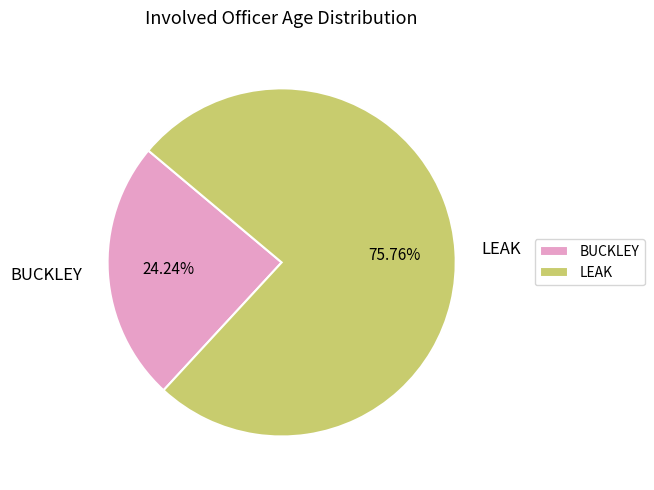

To the nearest percent, what is the difference between the LEAK and BUCKLEY slice percentages?

52%